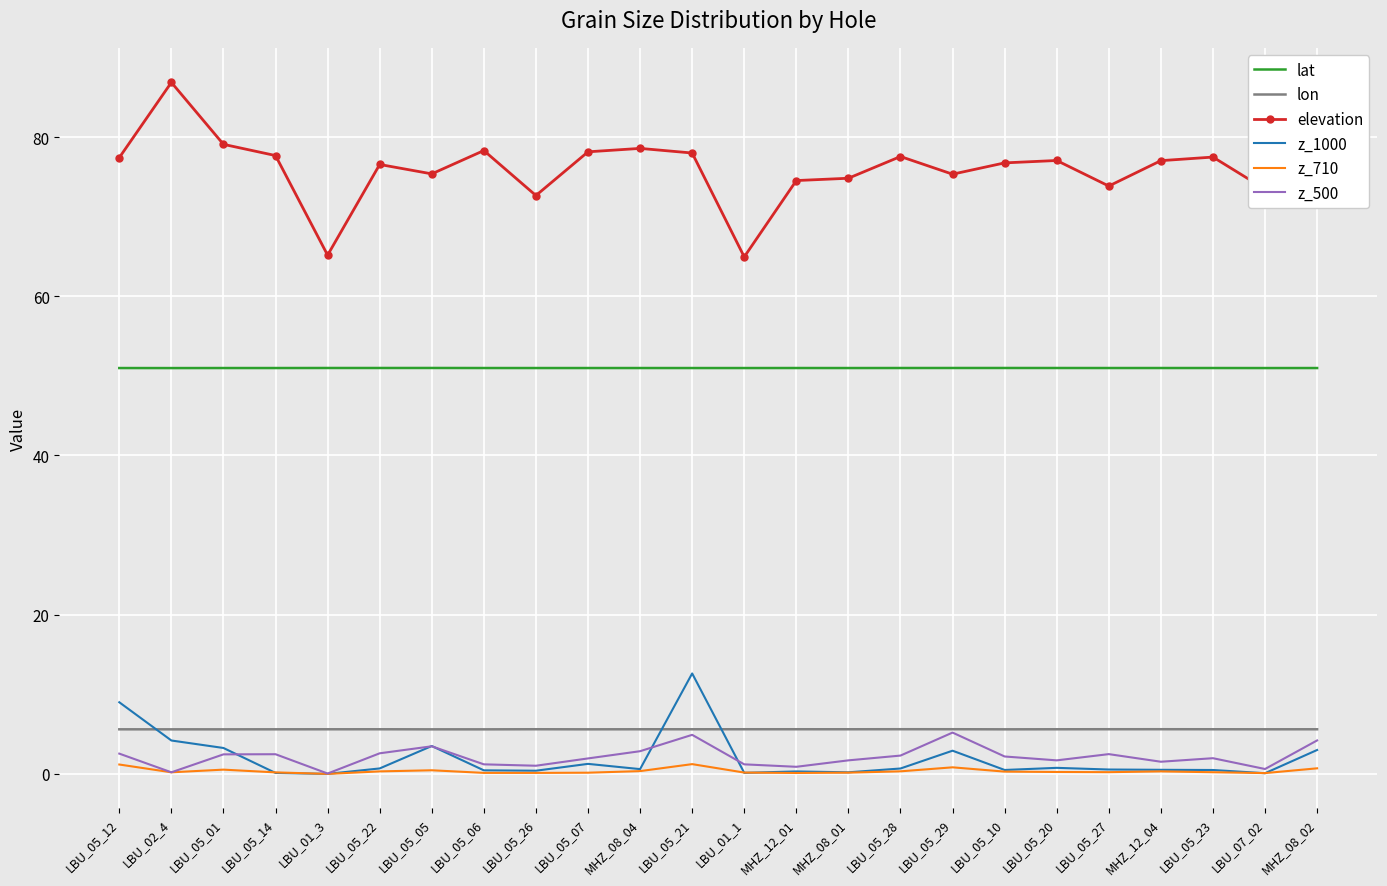

True or false: lat and lon intersect in this chart.

False